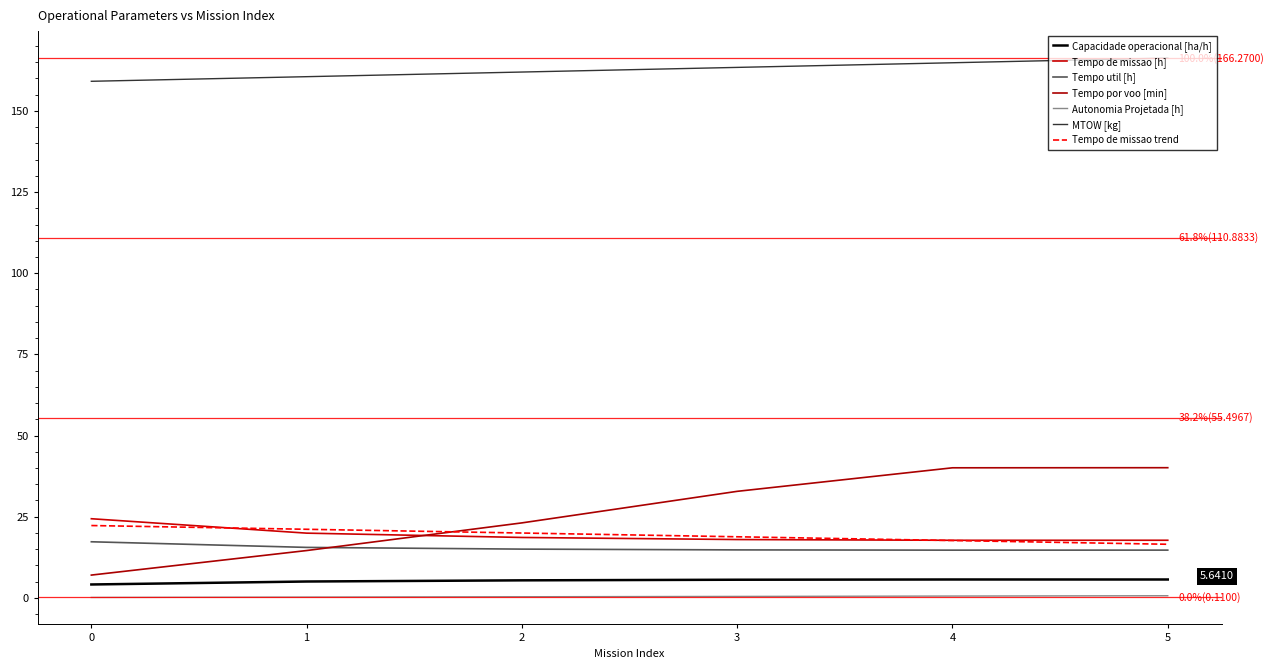

True or false: Capacidade operacional [ha/h] has a value of 5.0 at 1.

True